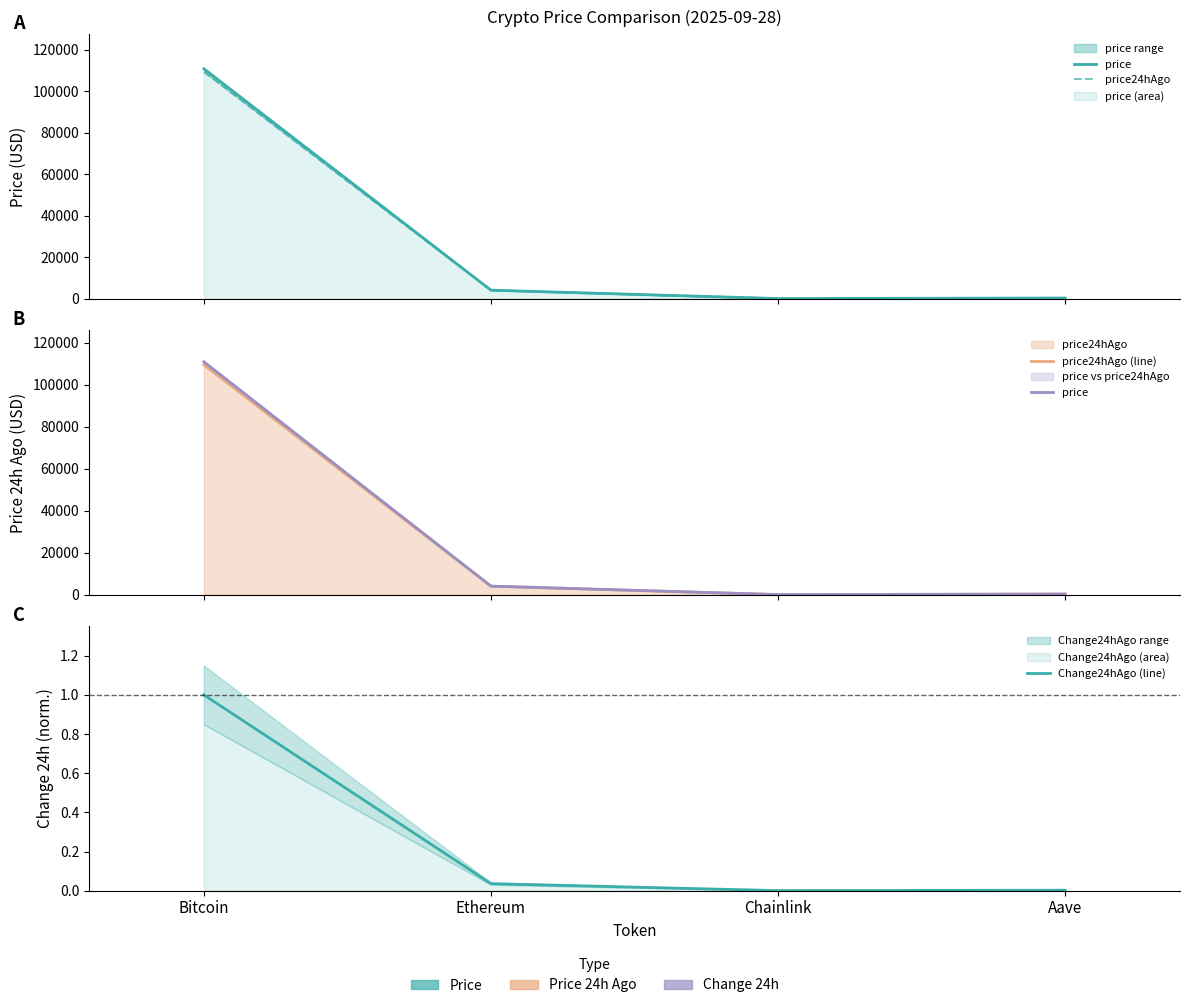

What is the total value across all series at Aave?

803.6